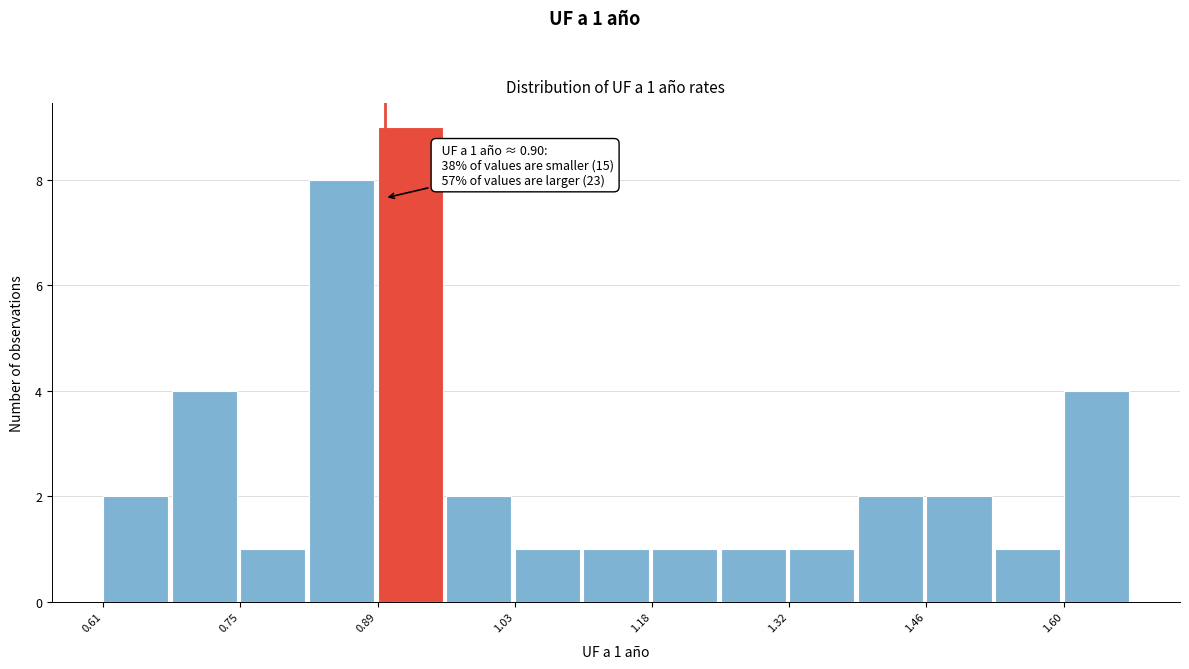

Read against the x-axis, roughly where is the centre of the tallest bar?

0.92